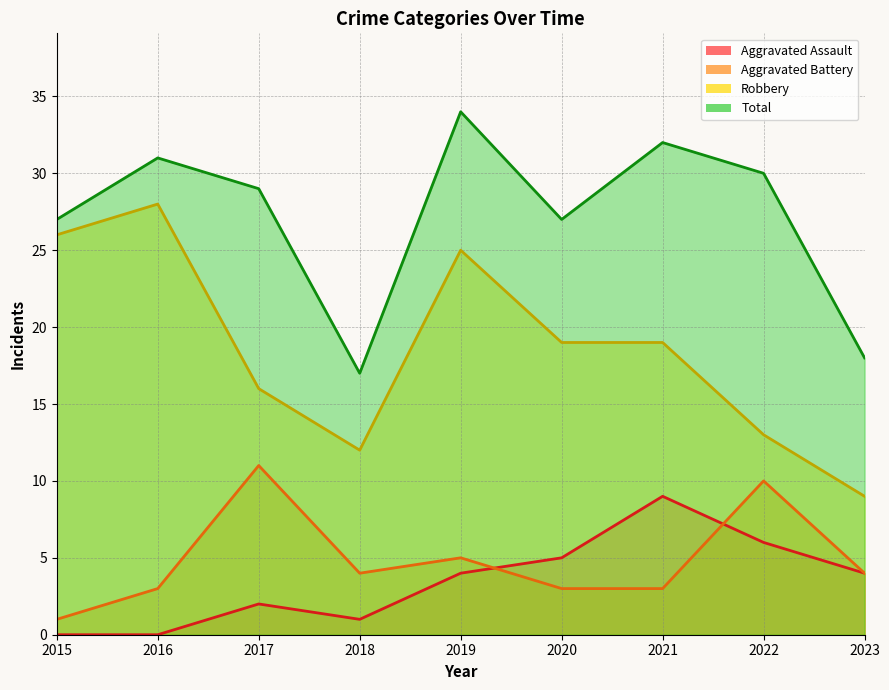

How many lines are shown in the chart?

4